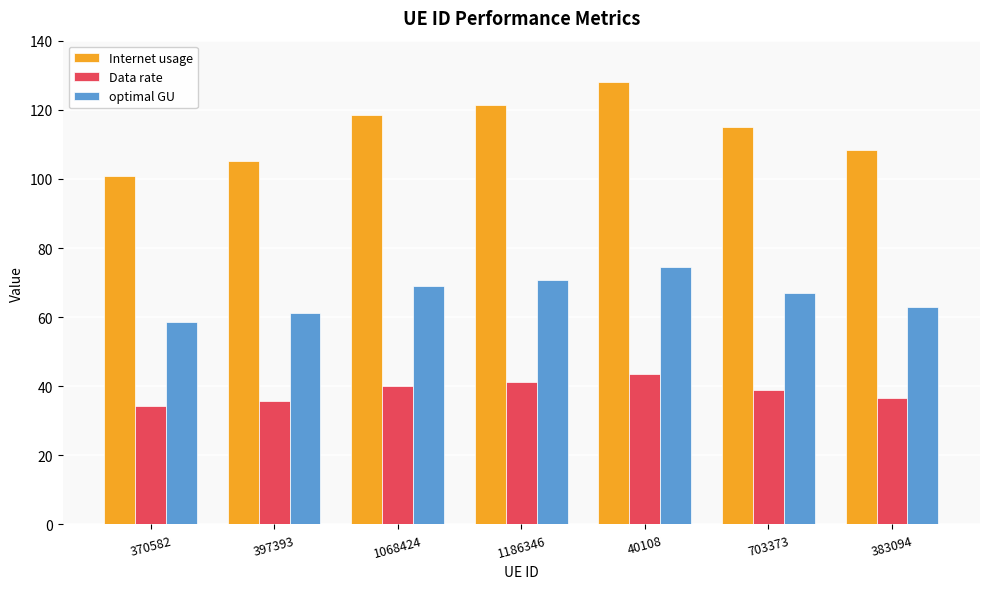

What are all the series names shown in the legend?

Internet usage, Data rate, optimal GU